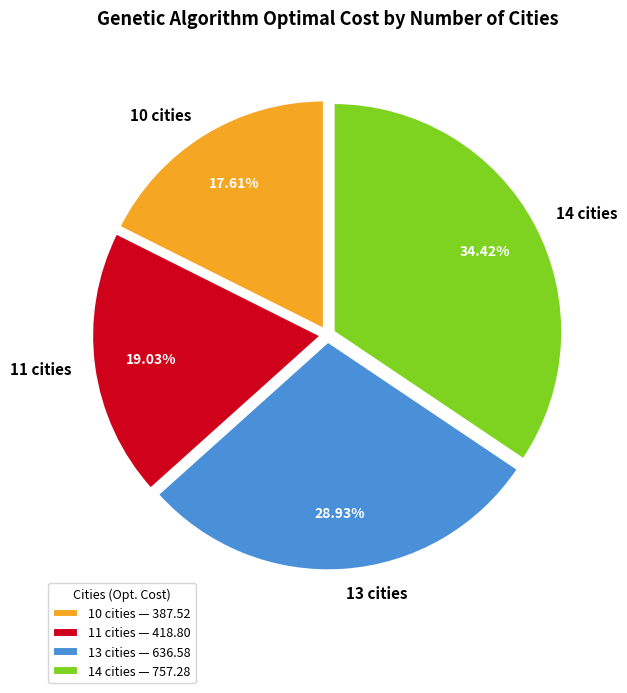

What is the ratio of the value at 13 cities to the value at 10 cities?

1.6